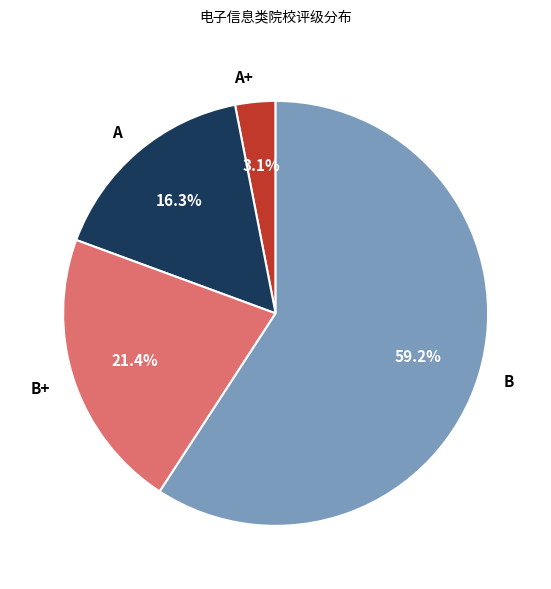

Which slice is the largest?

B